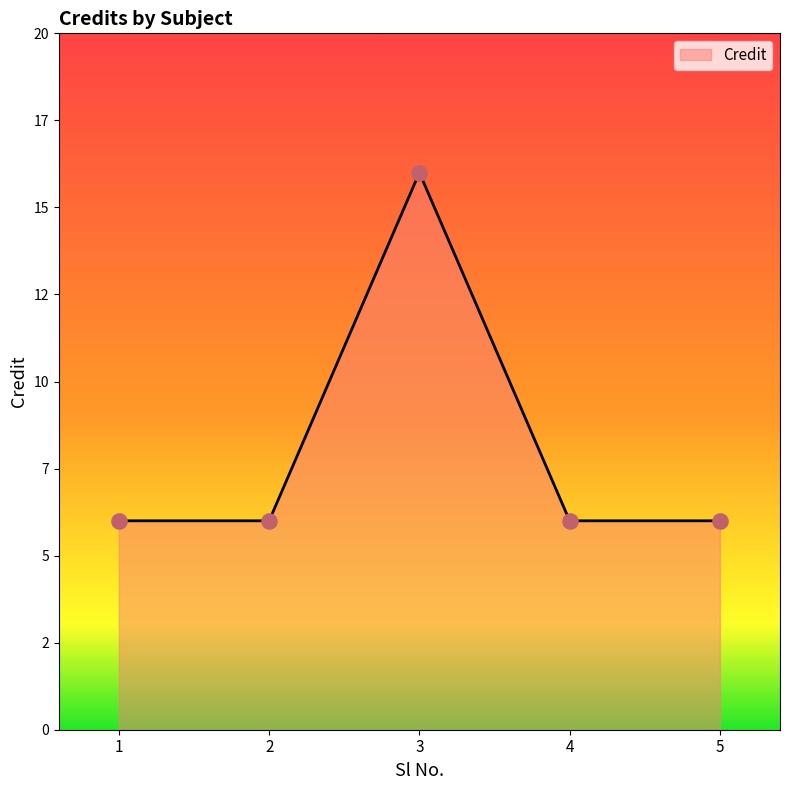

Which has a higher value, 1 or 3?

3